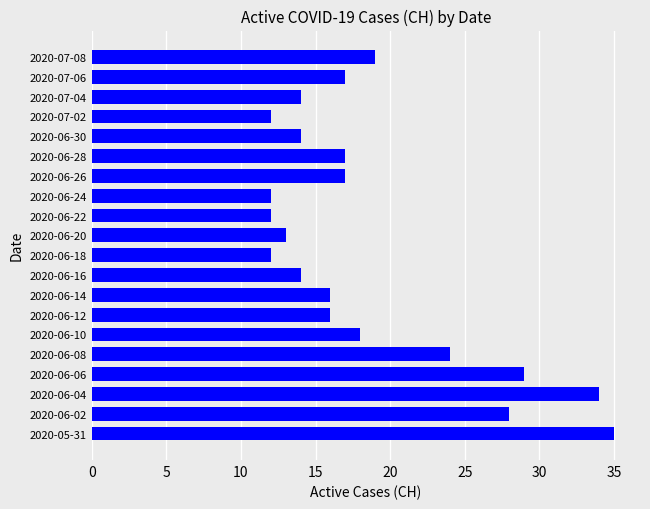

At which label is the value closest to 23?

2020-06-08